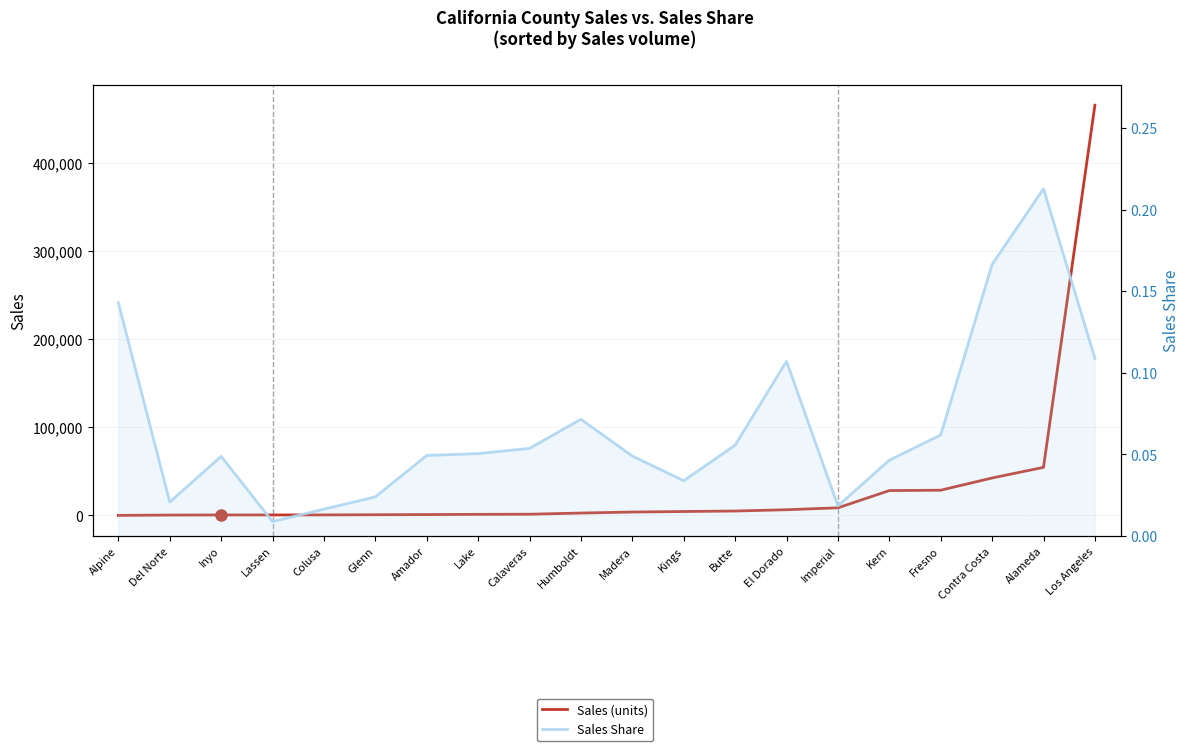

What is the difference between the highest and lowest values at Lassen?

569.0